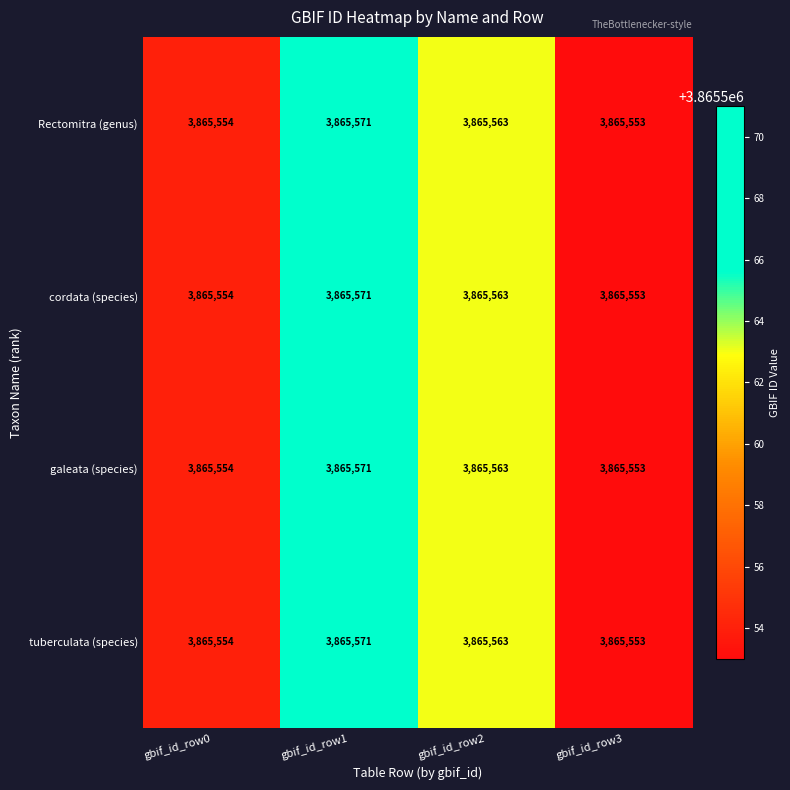

Rank the categories by tuberculata (species) value from highest to lowest.

gbif_id_row1, gbif_id_row2, gbif_id_row0, gbif_id_row3